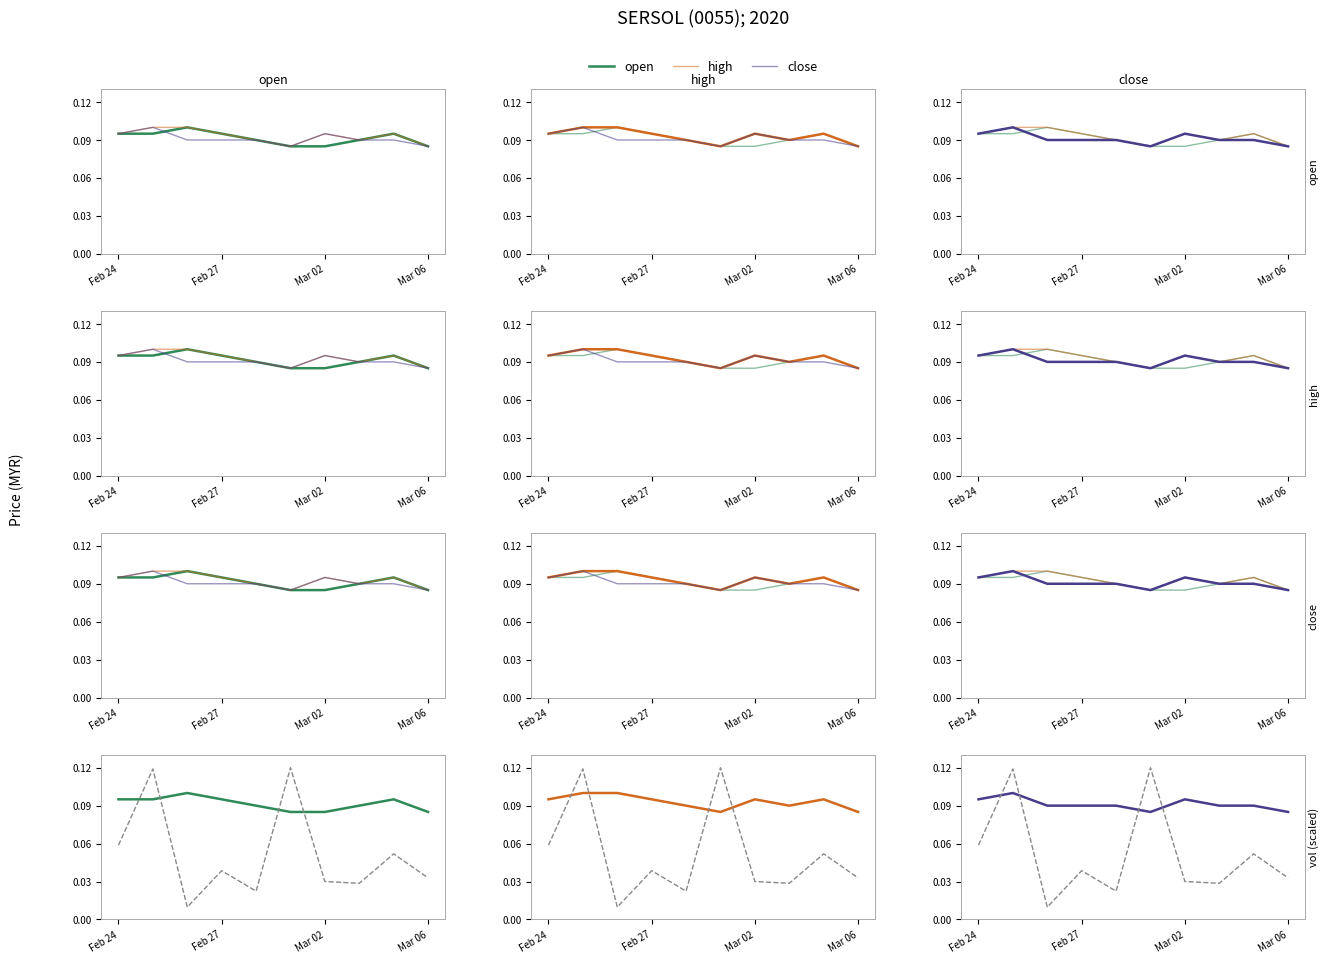

How many times do close and vol (scaled) cross each other?

4